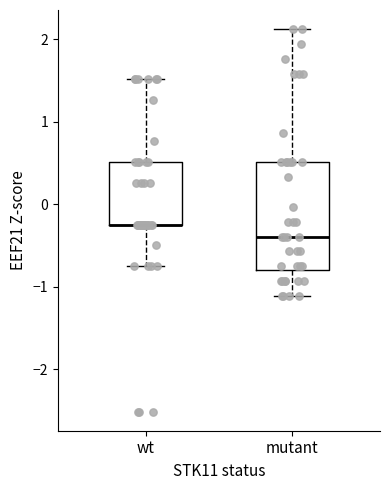

Reading left to right, transcribe this box plot: for each box, give where its median line is, the range the box spans, and where its two whiskers end, as read against the y-axis. The values are not printed on the chart, so give them approximately, as read against the axis.

wt: median -0.2 (drawn on the box's lower edge), box -0.2 to 0.5, whiskers -0.8 to 1.5
mutant: median -0.4, box -0.8 to 0.5, whiskers -1.1 to 2.1